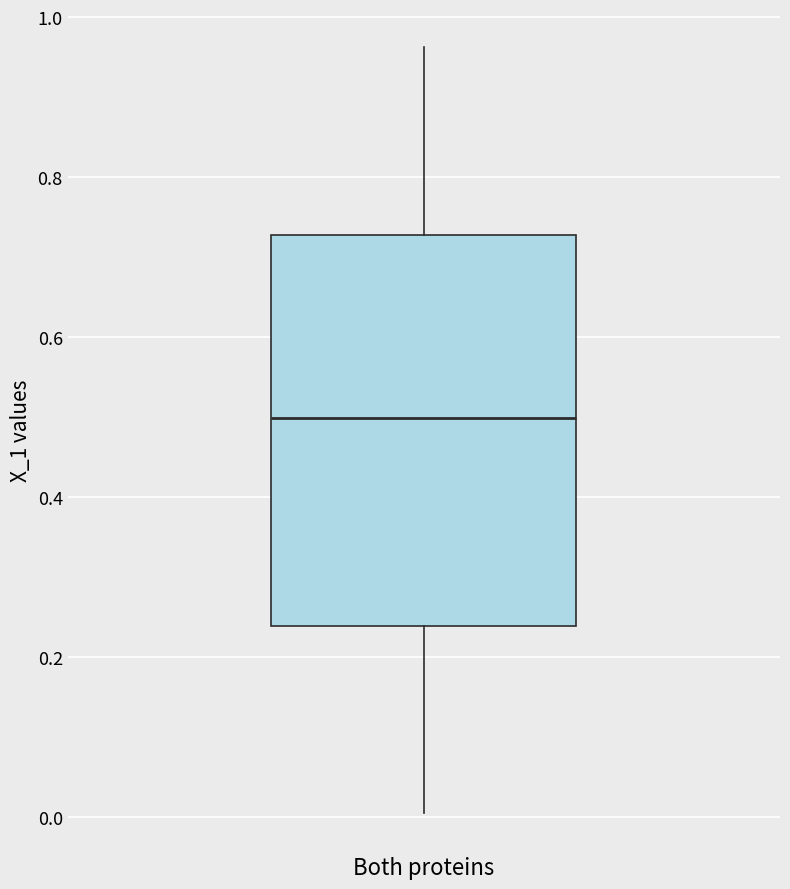

Transcribe this box plot: give where the median line is, the range the box spans, and where the two whiskers end, as read against the y-axis. The values are not printed on the chart, so give them approximately, as read against the axis.

median 0.50, box 0.24 to 0.72, whiskers 0.00 to 0.96